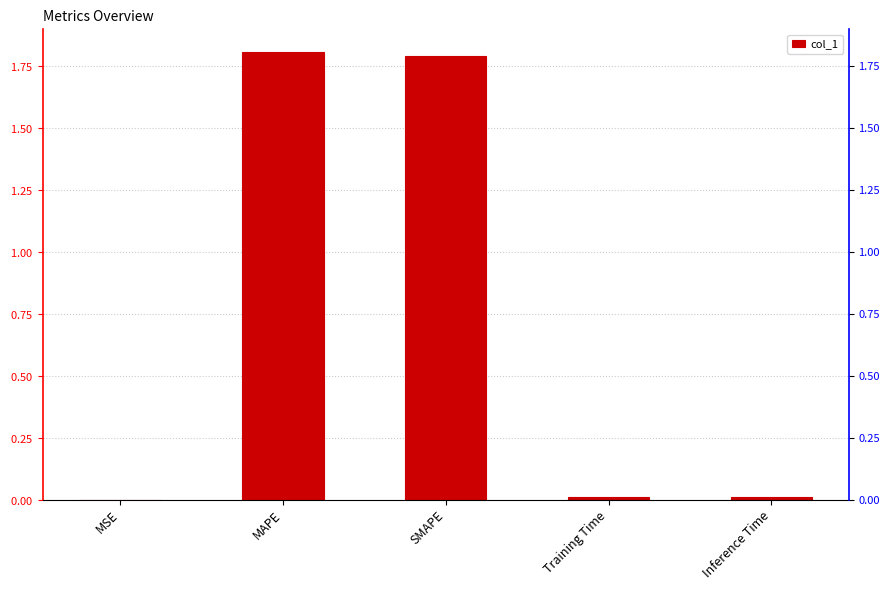

Reading left to right, what are all the values shown in this chart?

0.0	1.8	1.8	0.0	0.0